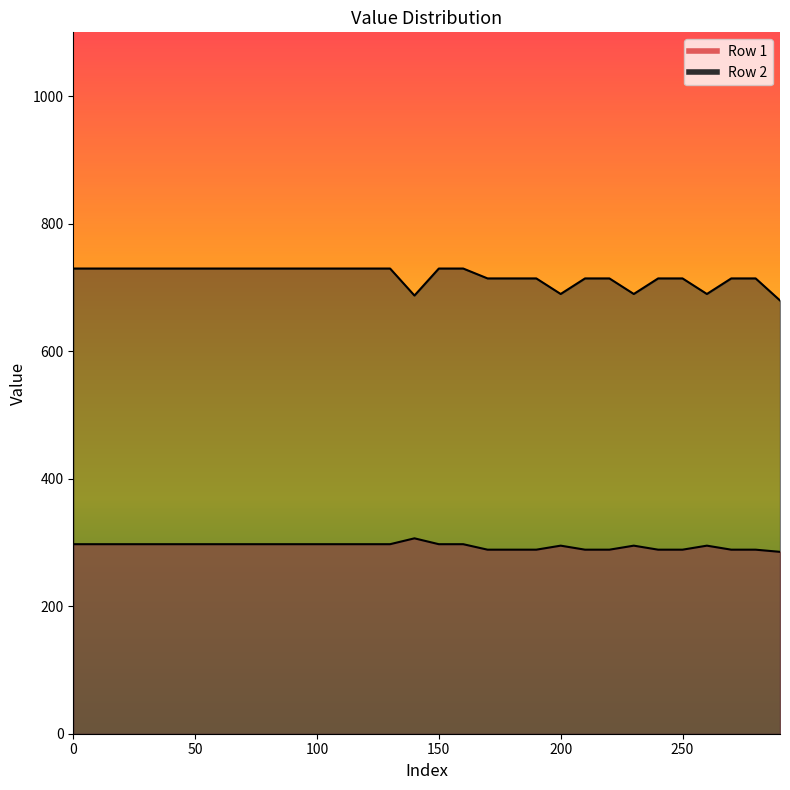

Is the value of Row 1 at 20 greater than the value of Row 2 at 160?

No